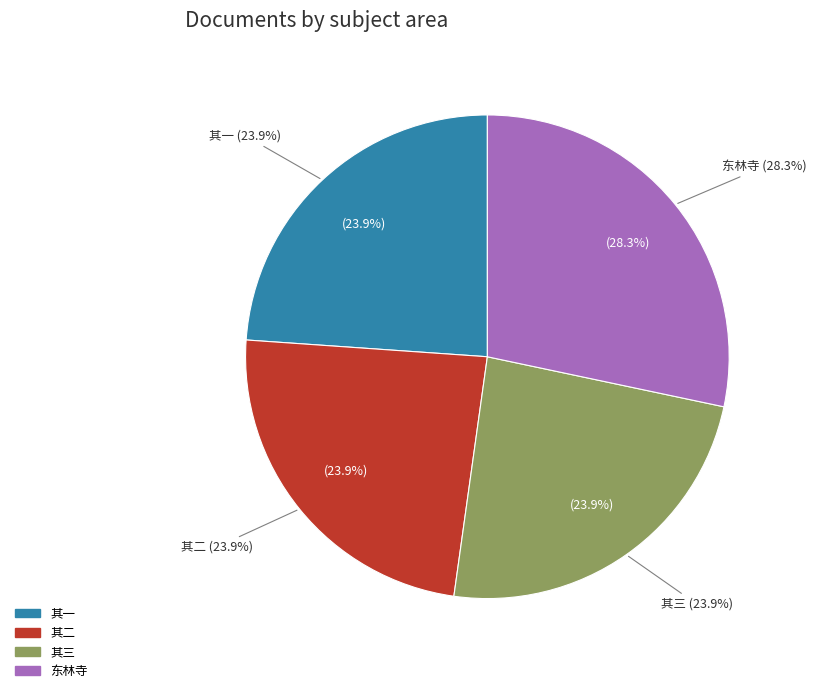

What portion of the pie excludes 东林寺?

71.7%